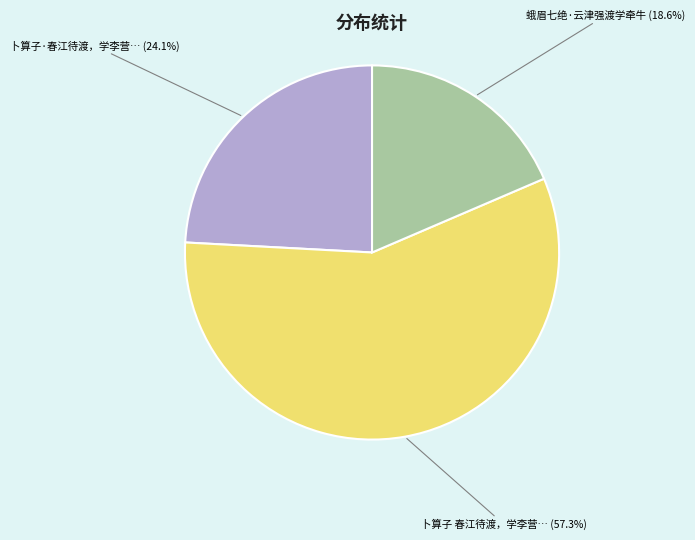

Is there any slice that represents more than half of the pie?

Yes